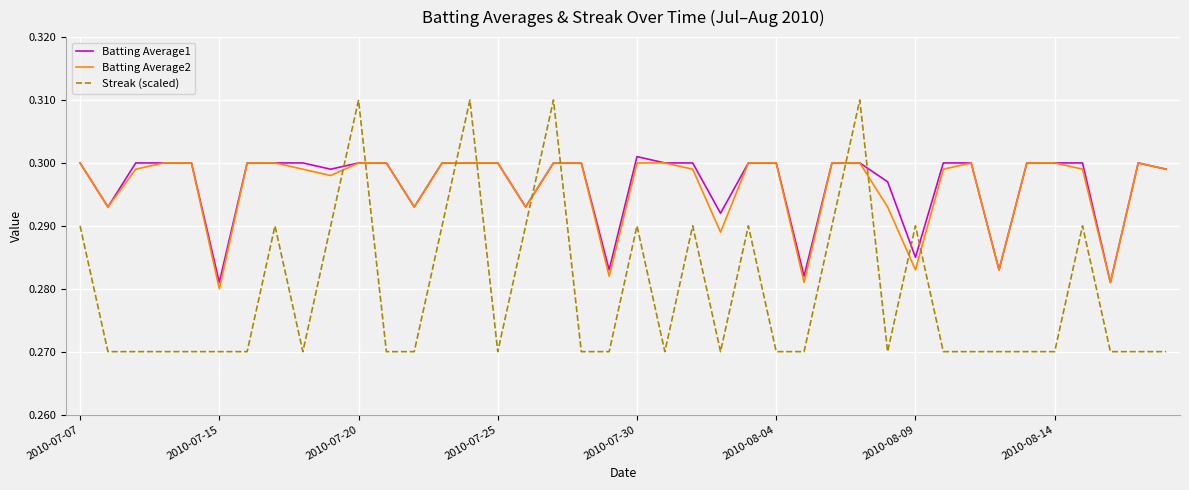

Which series has the widest spread of values?

Streak (scaled)